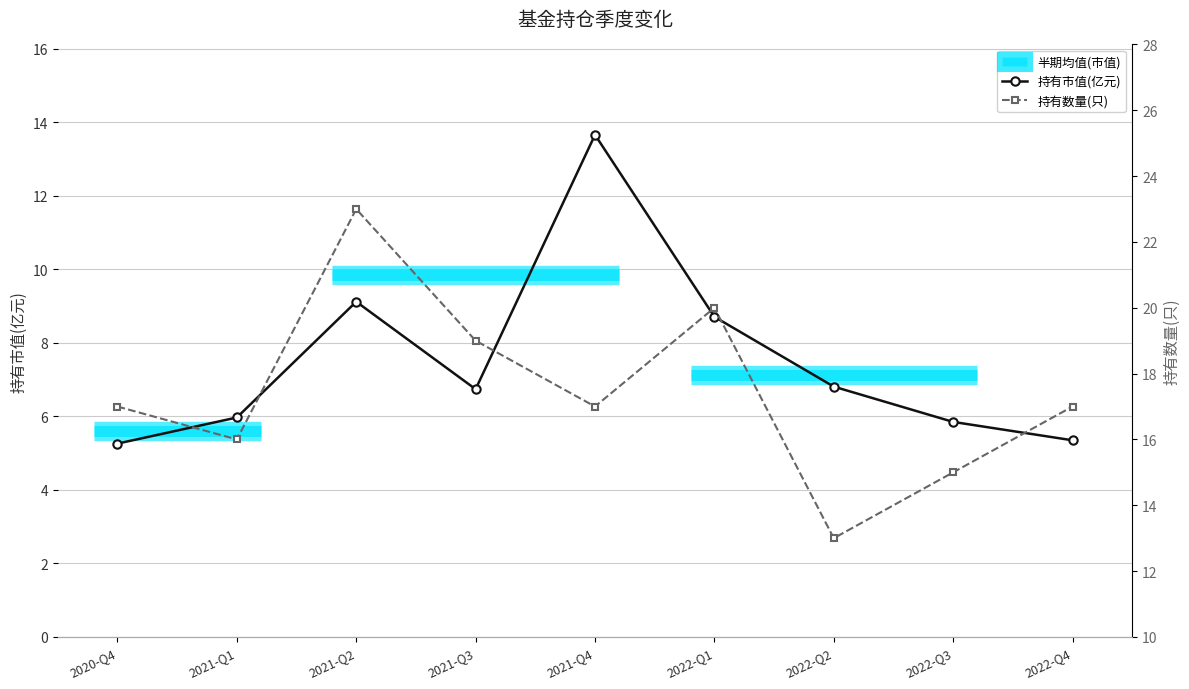

The value of 持有数量(只) at 2022-Q4 is 17.0. True or false?

True